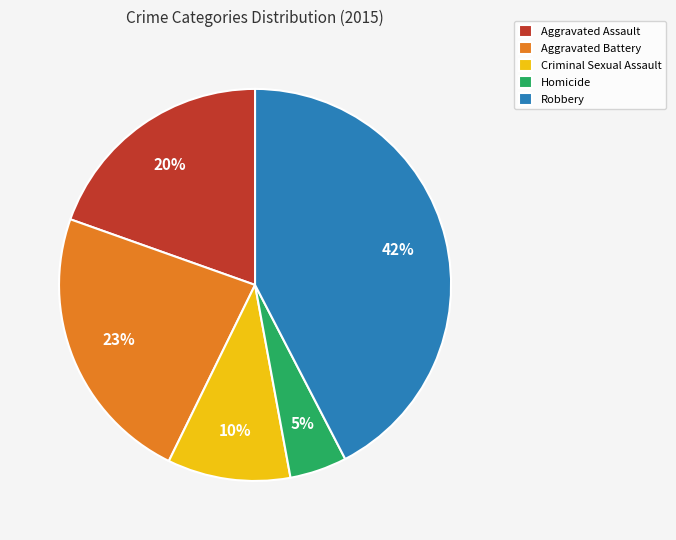

How many slices are in this pie chart?

5